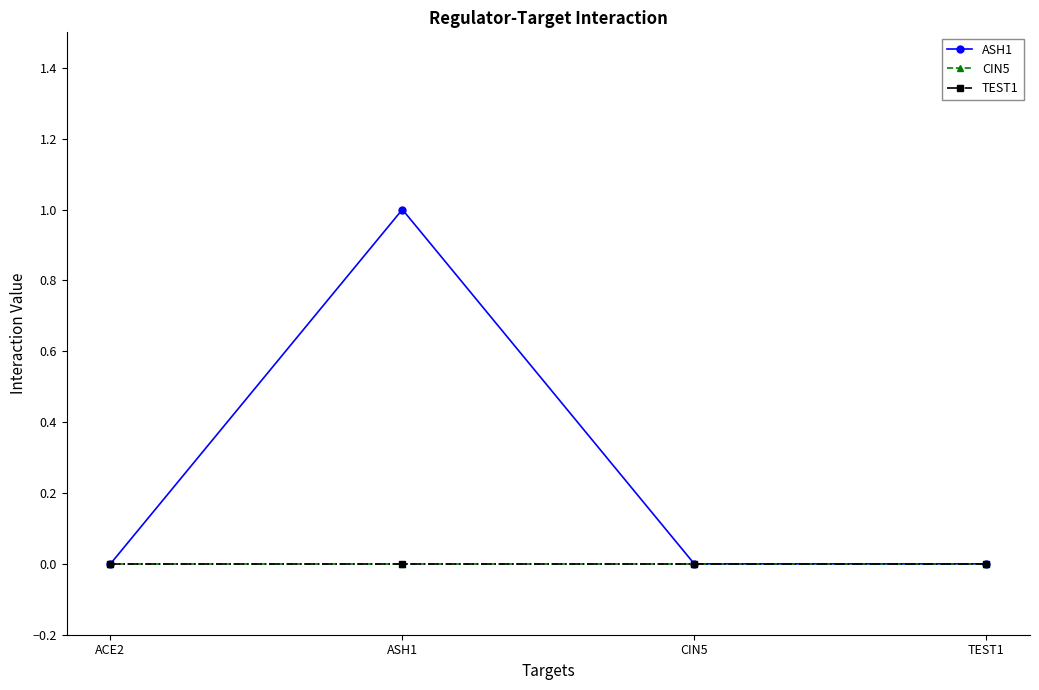

List the series in order of their peak value, highest first.

ASH1, CIN5, TEST1